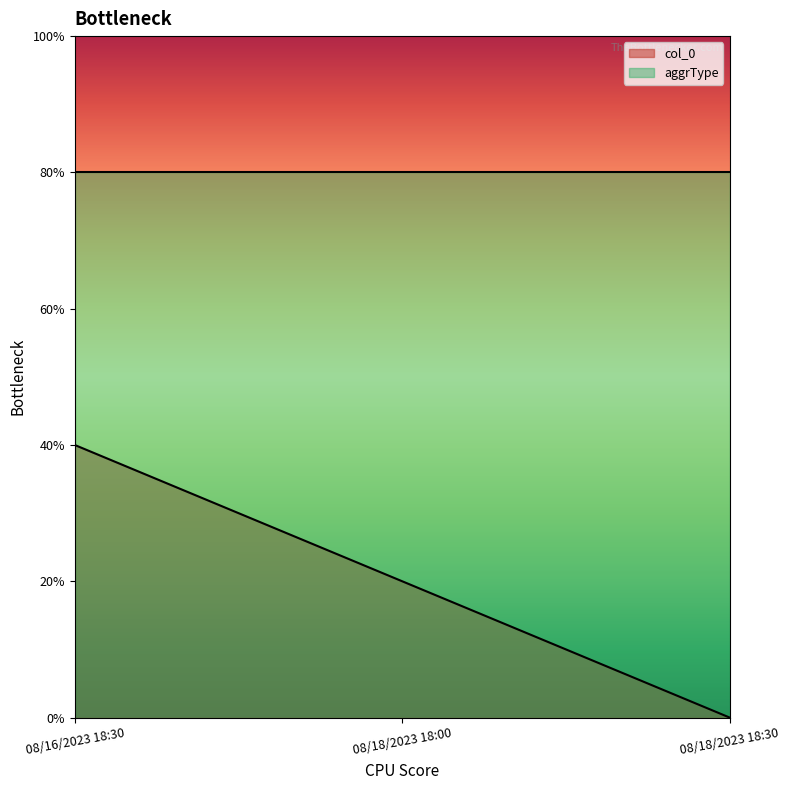

Rank the categories by value from lowest to highest.

08/18/2023 18:30, 08/18/2023 18:00, 08/16/2023 18:30